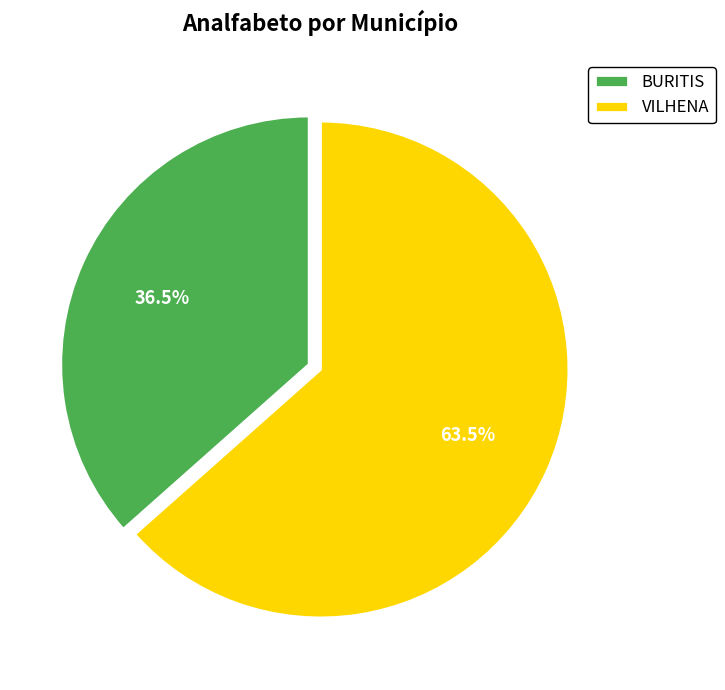

What is the smallest slice in the pie chart?

BURITIS